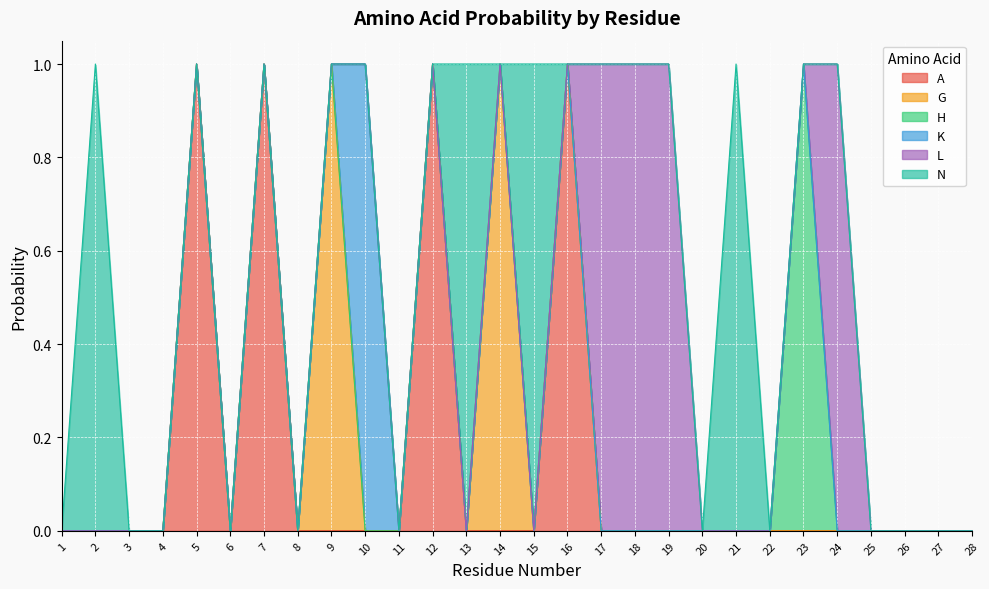

Where do L and A first cross each other?

16 and 17